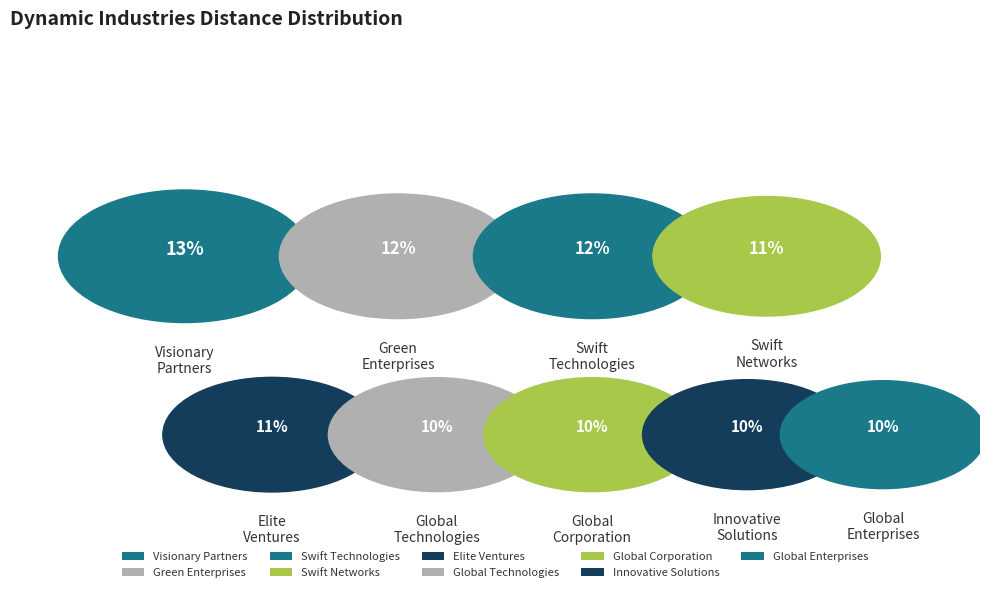

To the nearest percent, what is the difference between the Swift Networks and Swift Technologies slice percentages?

1%